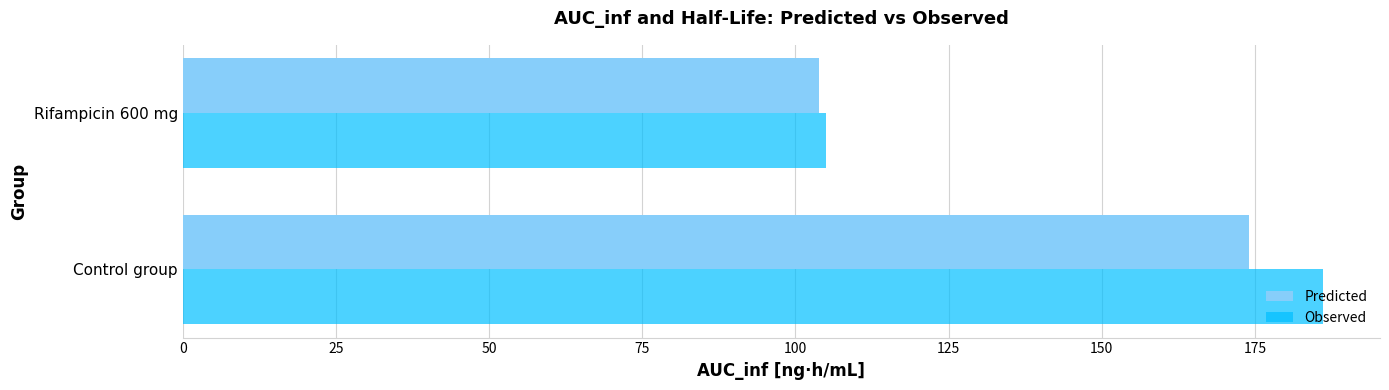

What is the spread (max minus min) of values at Control group?

12.1